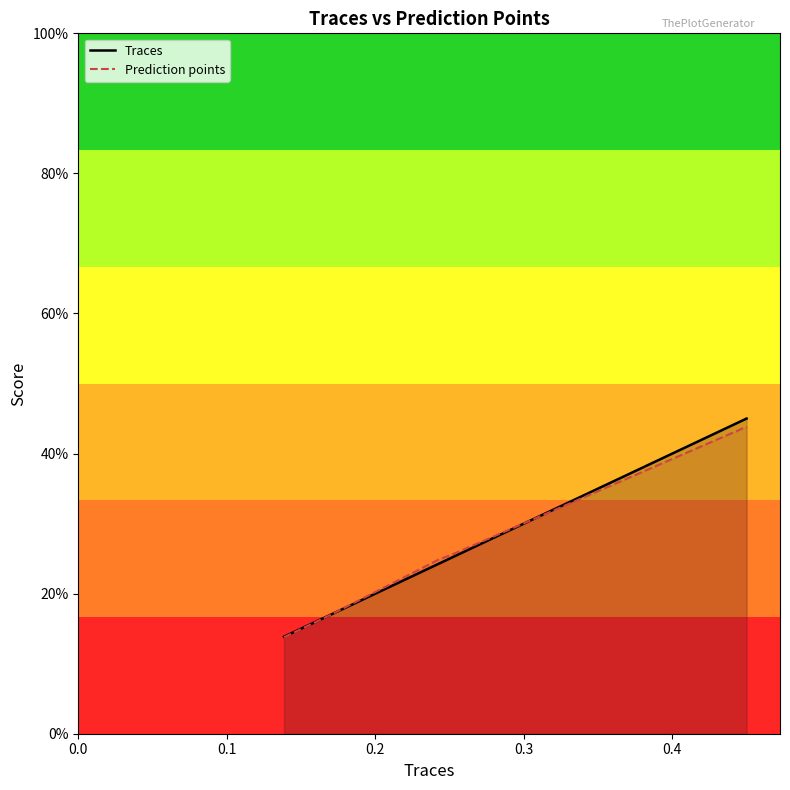

Does the chart have visible grid lines?

No